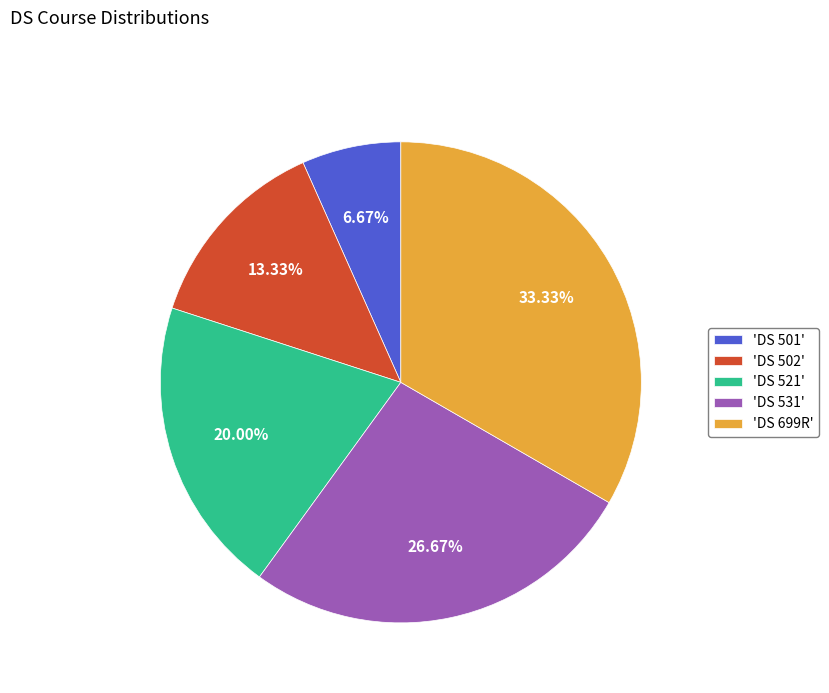

Approximately how many times larger is the value at 'DS 502' compared to 'DS 531'?

0.5